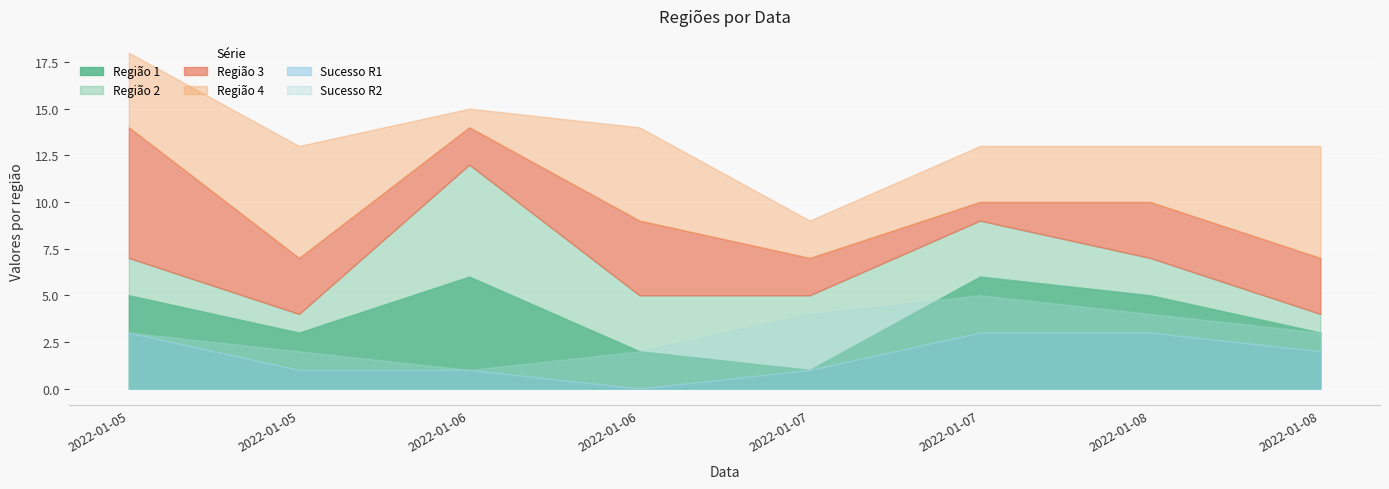

What is the sum of all Região 2 values?

22